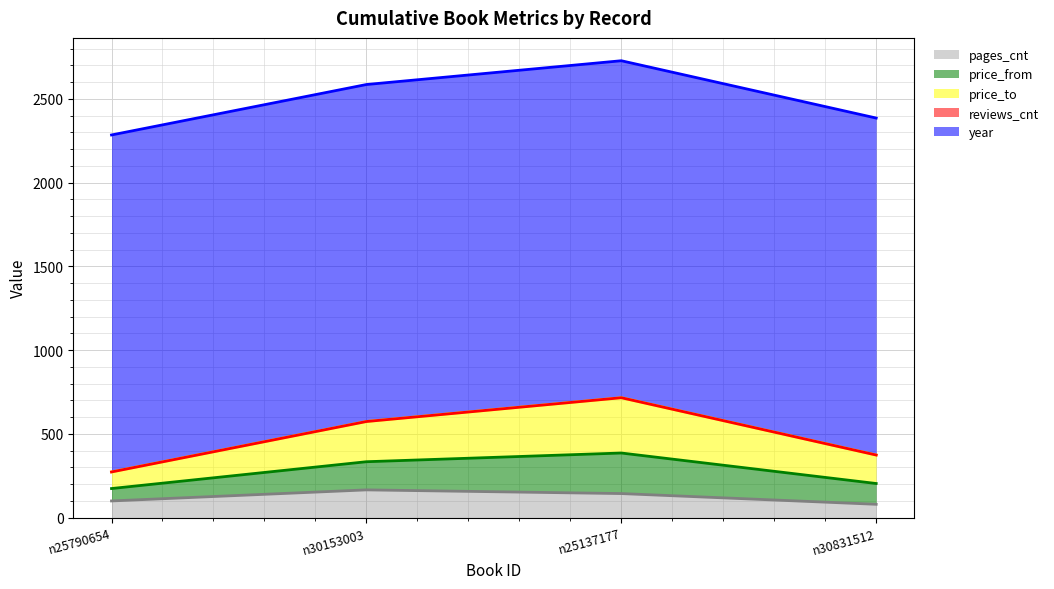

What is the difference between the maximum and second lowest values in the price_to series?

342